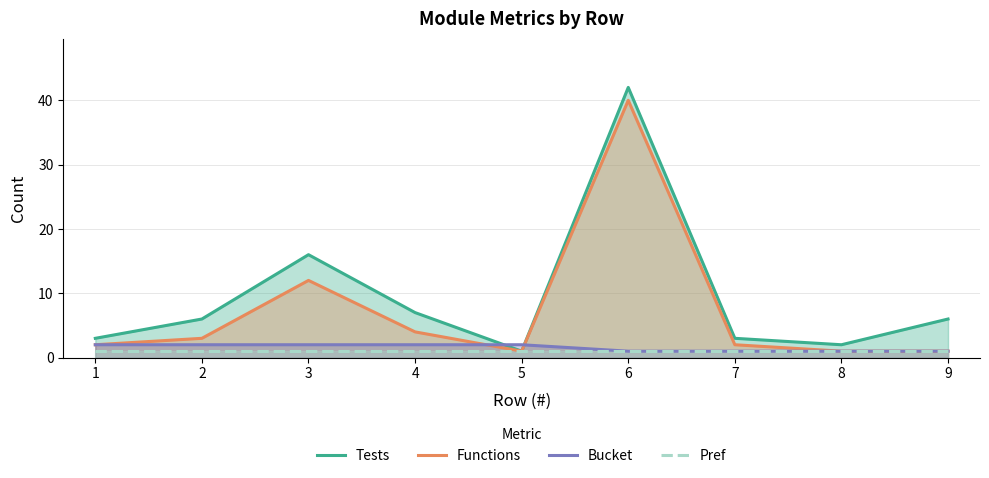

True or false: Pref and Tests intersect in this chart.

False